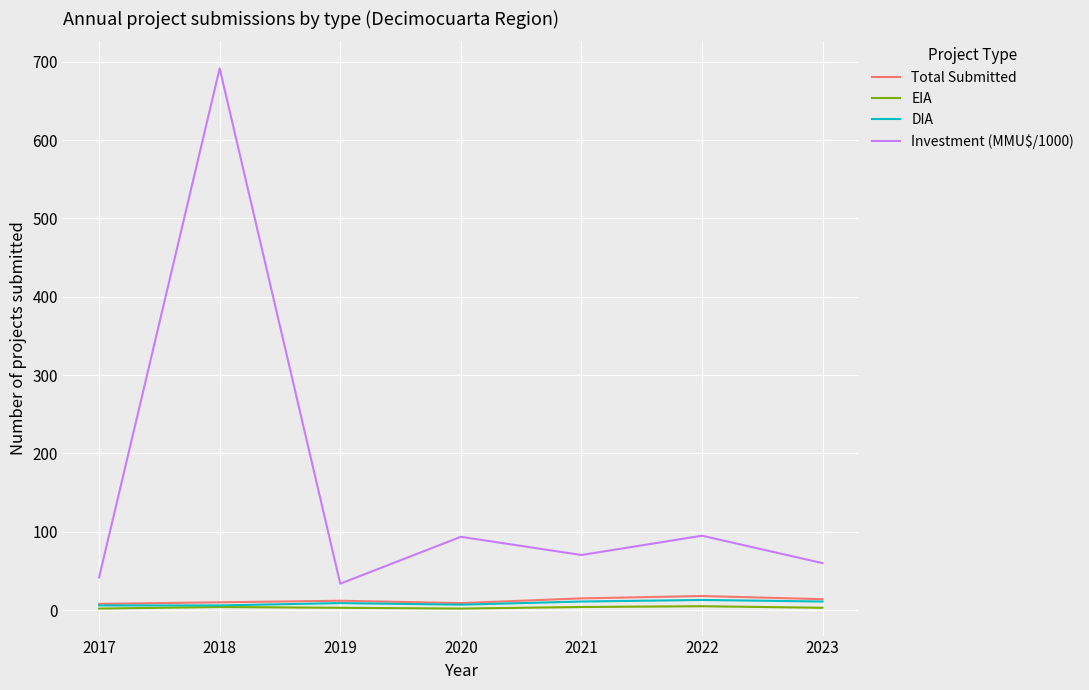

How many DIA values are between 6 and 11?

6